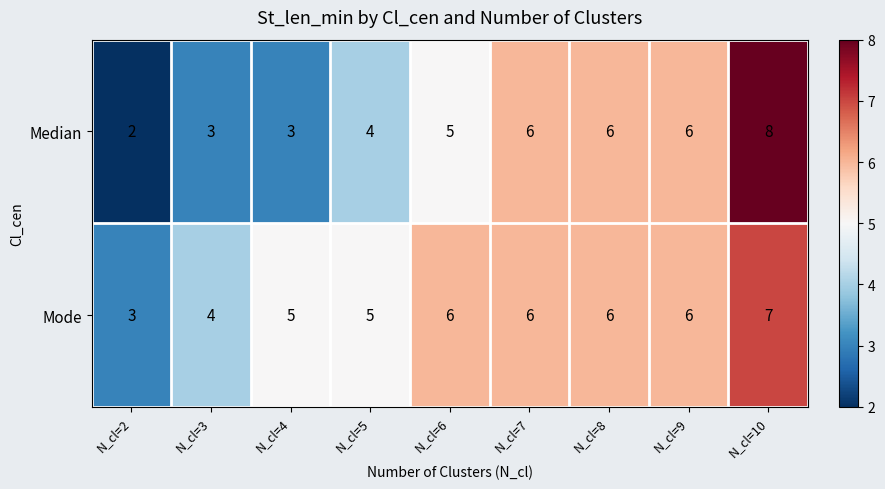

Which series has the widest spread of values?

Median